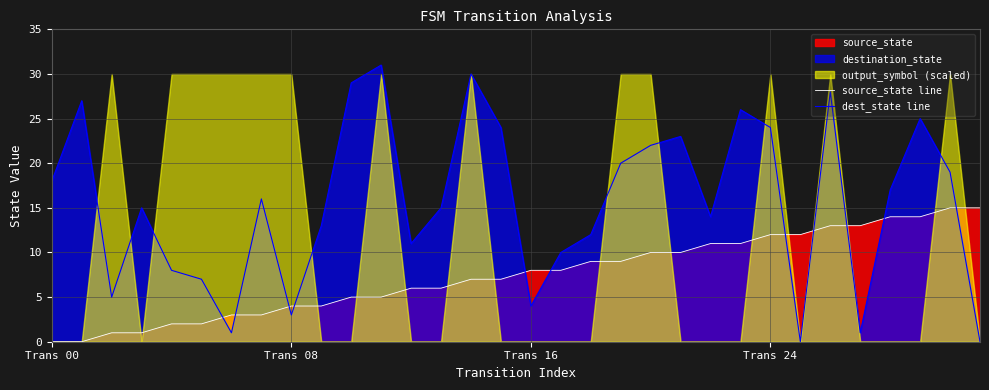

True or false: source_state line and dest_state line cross at least once.

True